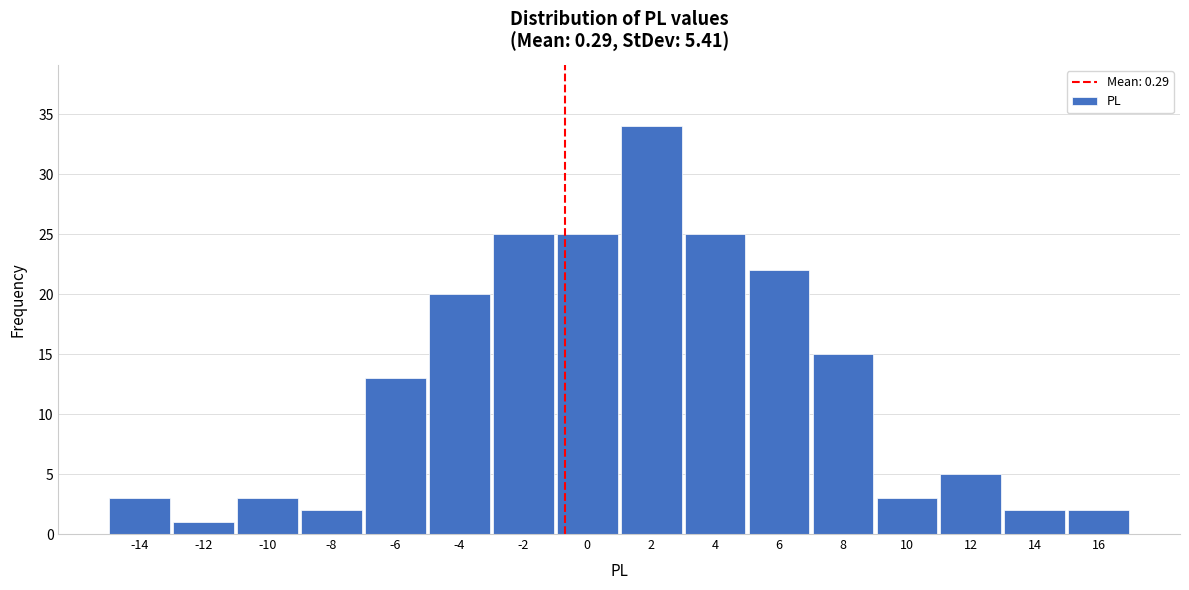

Reading left to right, what are all the values shown in this chart?

3	1	3	2	13	20	25	25	34	25	22	15	3	5	2	2